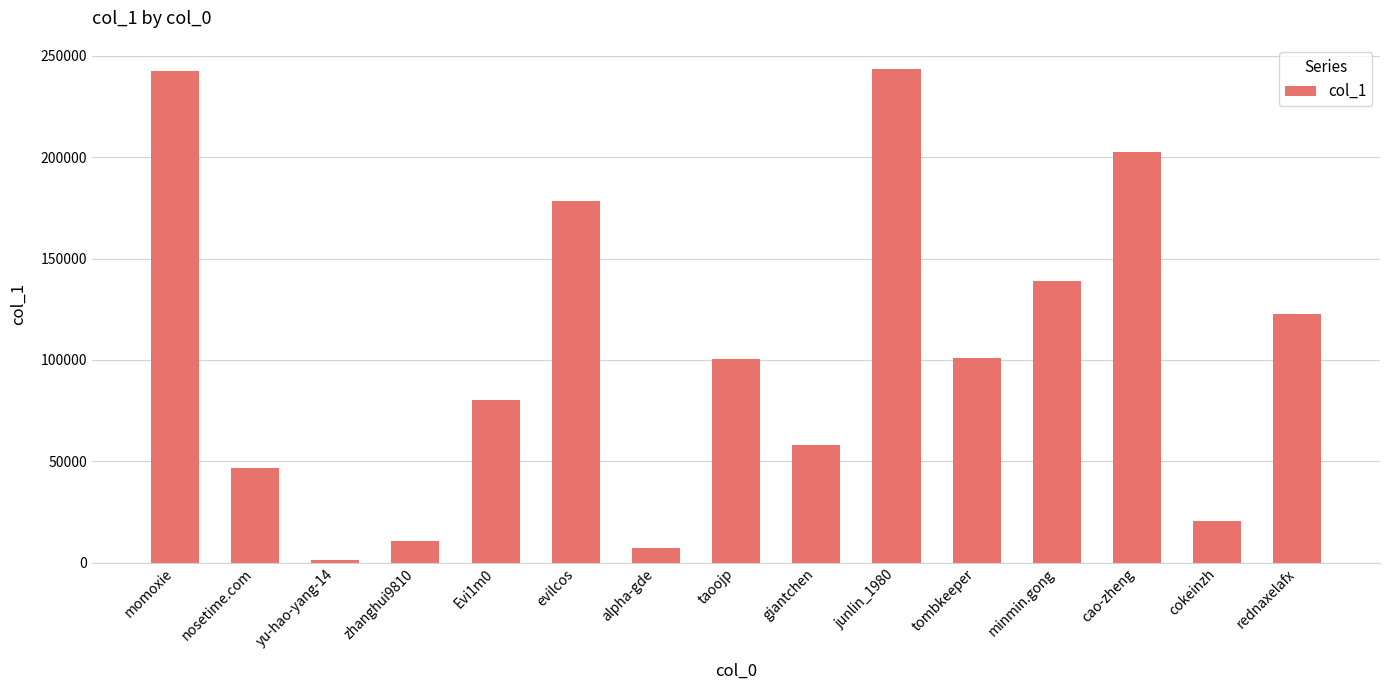

Approximately how many times larger is the value at tombkeeper compared to evilcos?

0.6